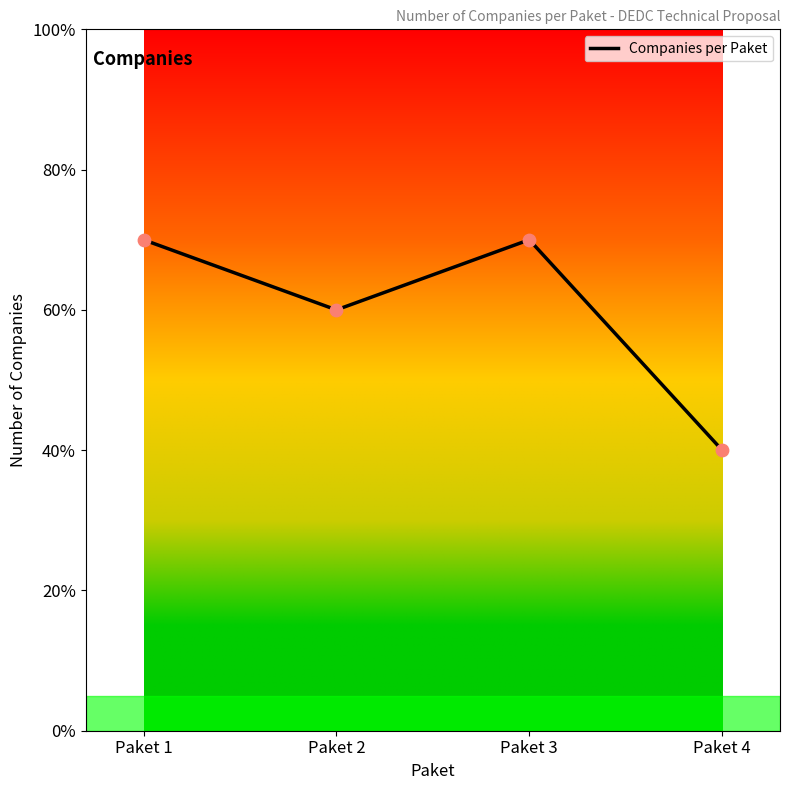

Which has a higher value, Paket 4 or Paket 2?

Paket 2